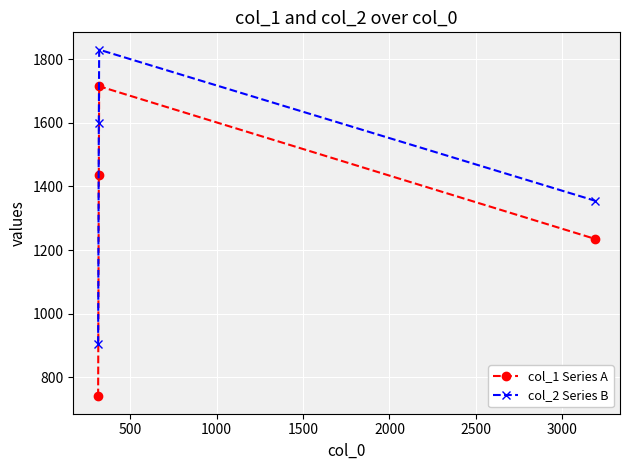

What are all the series names shown in the legend?

col_1 Series A, col_2 Series B